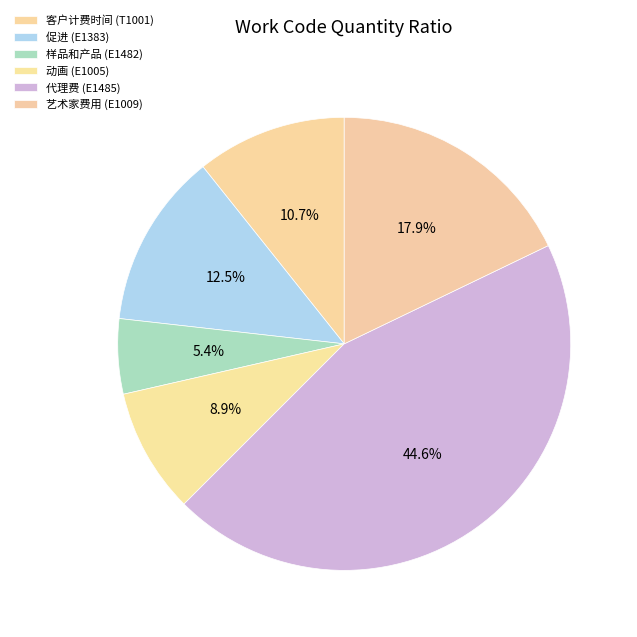

How many segments does this pie chart have?

6